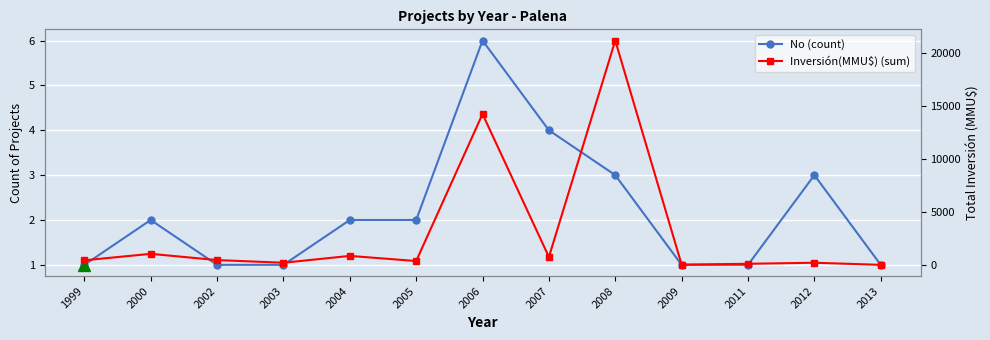

The value of No (count) at 2012 is 1. True or false?

False